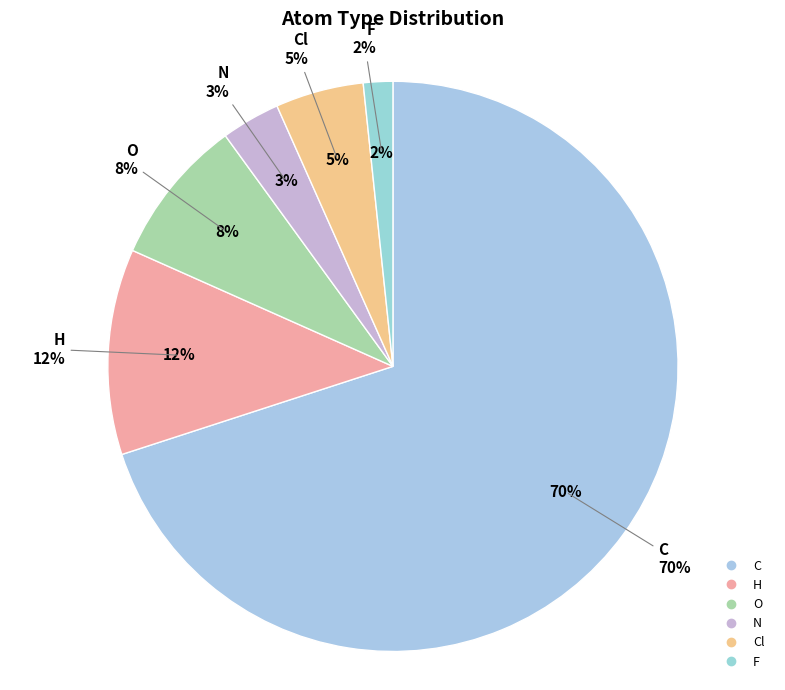

Is C the majority of the pie?

Yes